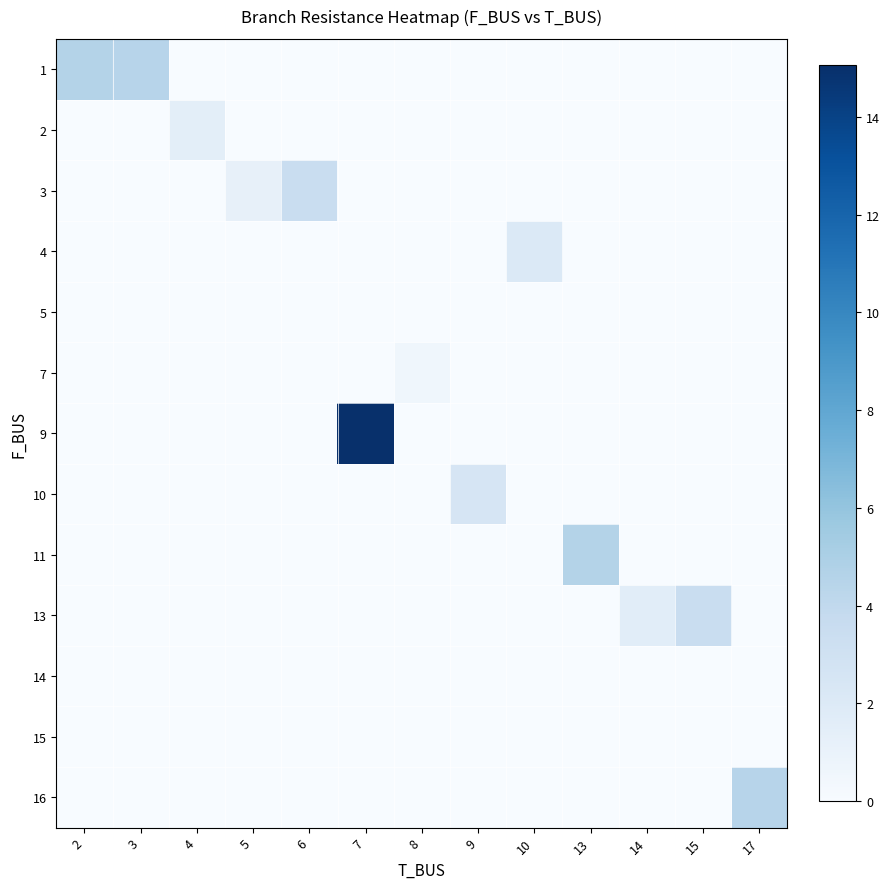

Reading left to right, extract all data points from this chart.

row_0: 4.6	4.5	0.0	0.0	0.0	0.0	0.0	0.0	0.0	0.0	0.0	0.0	0.0
row_1: 0.0	0.0	1.5	0.0	0.0	0.0	0.0	0.0	0.0	0.0	0.0	0.0	0.0
row_2: 0.0	0.0	0.0	1.2	3.5	0.0	0.0	0.0	0.0	0.0	0.0	0.0	0.0
row_3: 0.0	0.0	0.0	0.0	0.0	0.0	0.0	0.0	2.1	0.0	0.0	0.0	0.0
row_4: 0.0	0.0	0.0	0.0	0.0	0.0	0.0	0.0	0.0	0.0	0.0	0.0	0.0
row_5: 0.0	0.0	0.0	0.0	0.0	0.0	0.6	0.0	0.0	0.0	0.0	0.0	0.0
row_6: 0.0	0.0	0.0	0.0	0.0	15.1	0.0	0.0	0.0	0.0	0.0	0.0	0.0
row_7: 0.0	0.0	0.0	0.0	0.0	0.0	0.0	2.5	0.0	0.0	0.0	0.0	0.0
row_8: 0.0	0.0	0.0	0.0	0.0	0.0	0.0	0.0	0.0	4.6	0.0	0.0	0.0
row_9: 0.0	0.0	0.0	0.0	0.0	0.0	0.0	0.0	0.0	0.0	1.6	3.5	0.0
row_10: 0.0	0.0	0.0	0.0	0.0	0.0	0.0	0.0	0.0	0.0	0.0	0.0	0.0
row_11: 0.0	0.0	0.0	0.0	0.0	0.0	0.0	0.0	0.0	0.0	0.0	0.0	0.0
row_12: 0.0	0.0	0.0	0.0	0.0	0.0	0.0	0.0	0.0	0.0	0.0	0.0	4.4